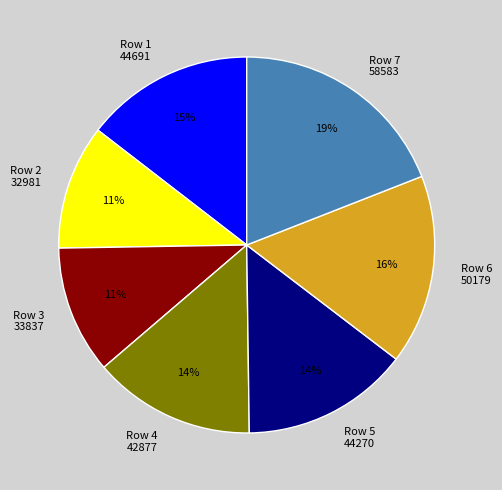

To the nearest percent, what portion does Row 6 50179 represent?

16%